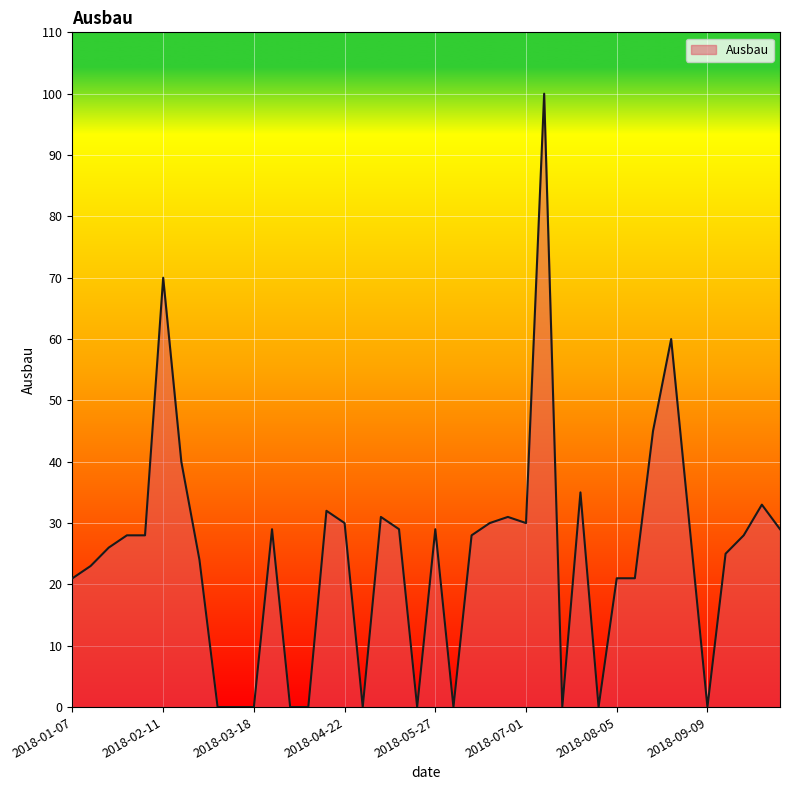

True or false: the data has more than 2 interior local peaks.

True